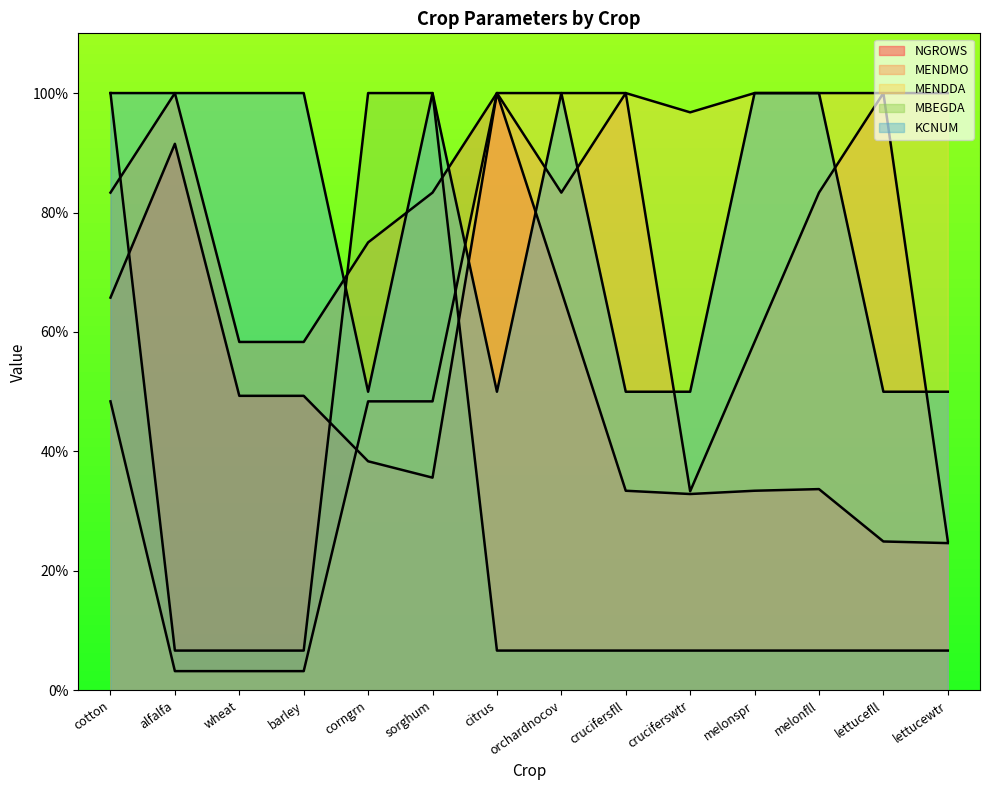

True or false: NGROWS and KCNUM cross at least once.

True